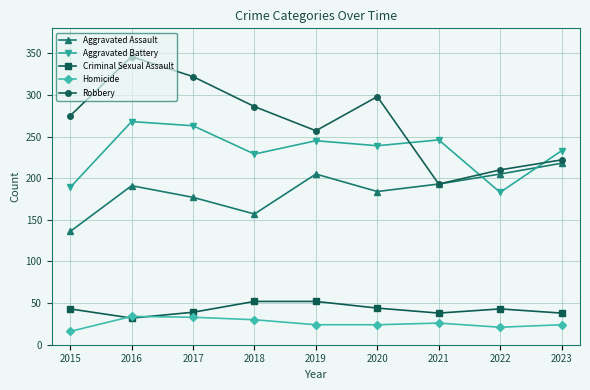

Where is the first local minimum for Robbery?

2019